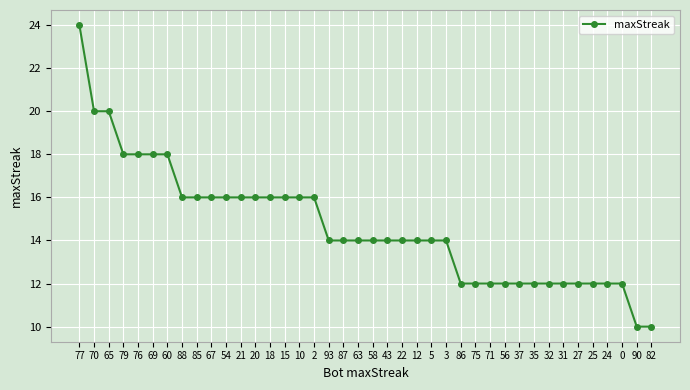

What is the value of the 21st point from the left?

14